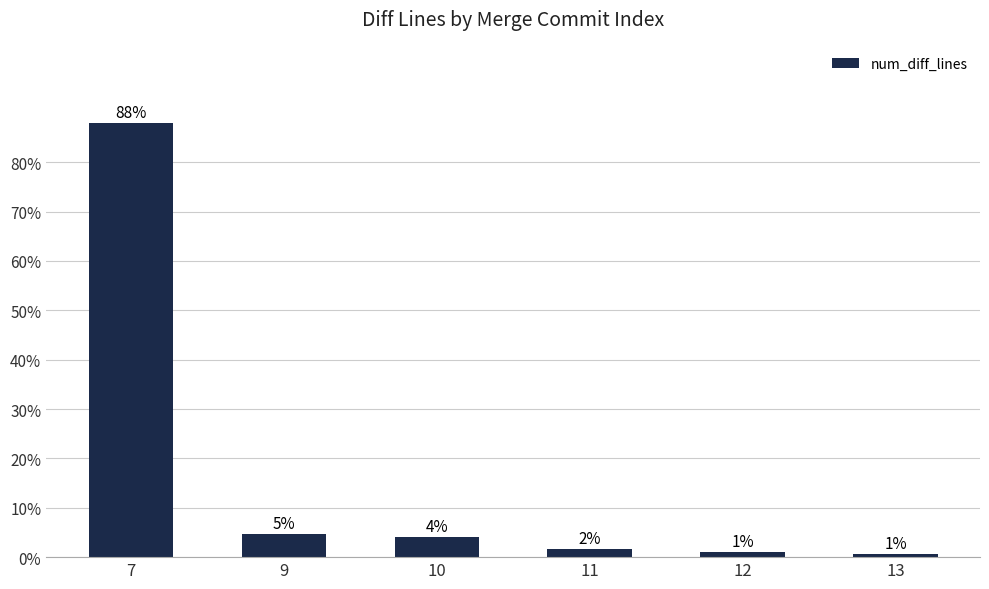

What is the sum of the values at 13 and 9?

5.3